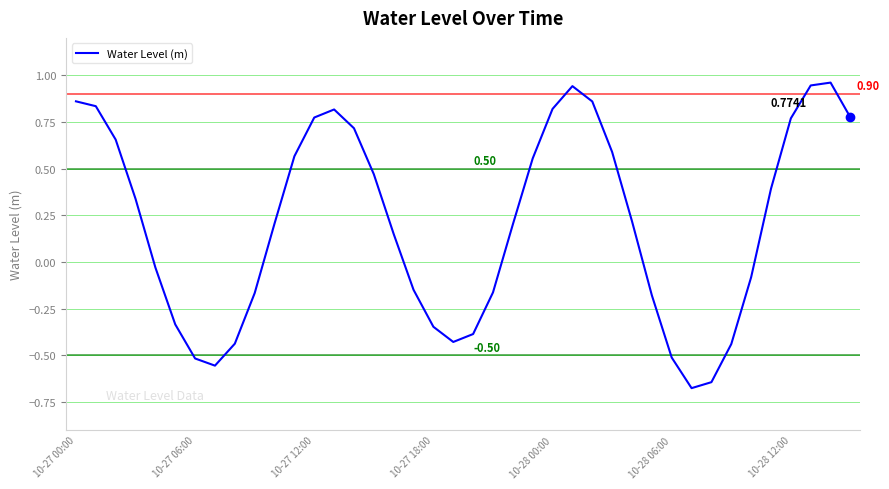

At which category does the chart reach its minimum across all series?

31